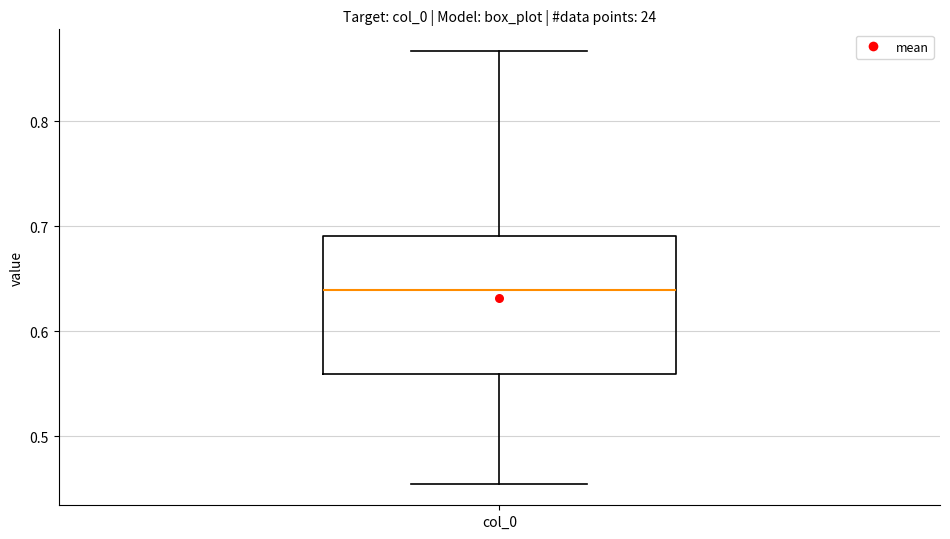

Where does the median line of the box for col_0 sit on the y-axis? The values are not printed on the chart, so give them approximately, as read against the axis.

0.64